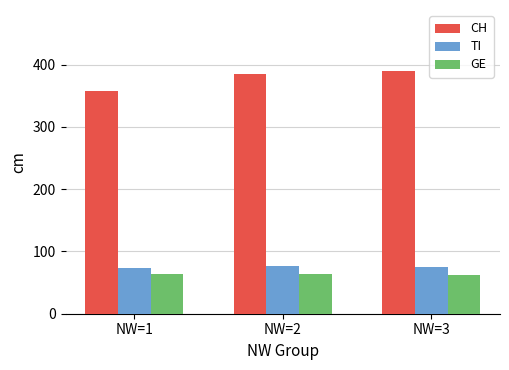

Which category has the highest value across all series?

NW=3